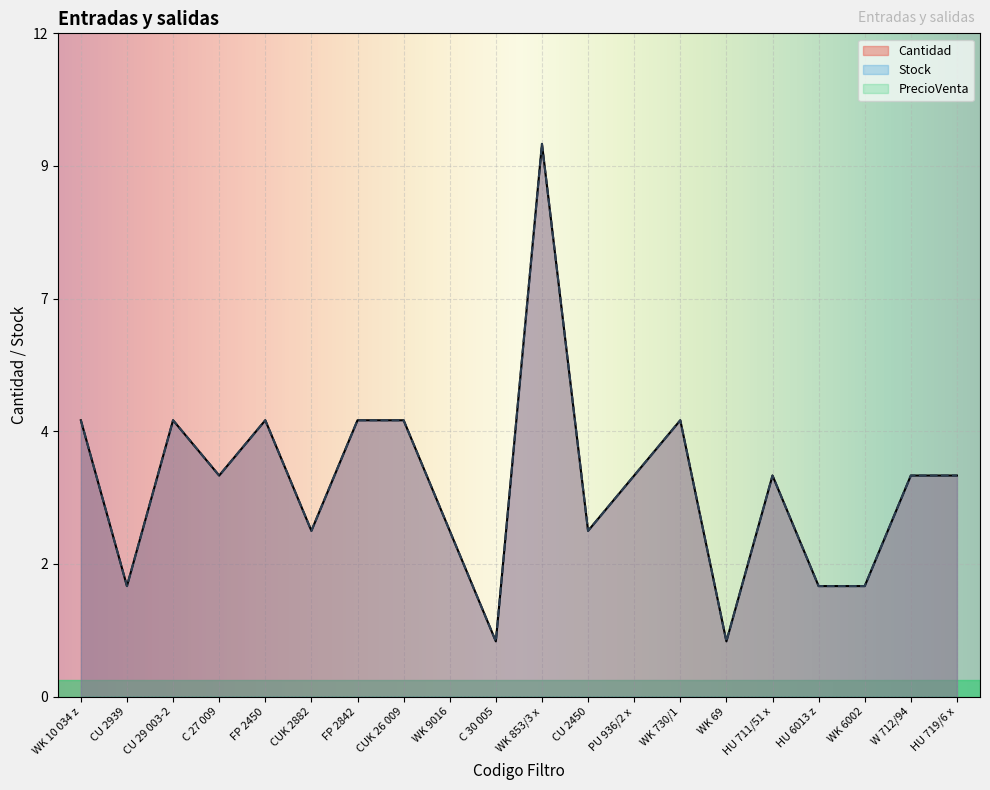

Reading right to left, extract all data points from this chart.

Cantidad: 4	4	2	2	4	1	5	4	3	10	1	3	5	5	3	5	4	5	2	5
Stock: 4	4	2	2	4	1	5	4	3	10	1	3	5	5	3	5	4	5	2	5